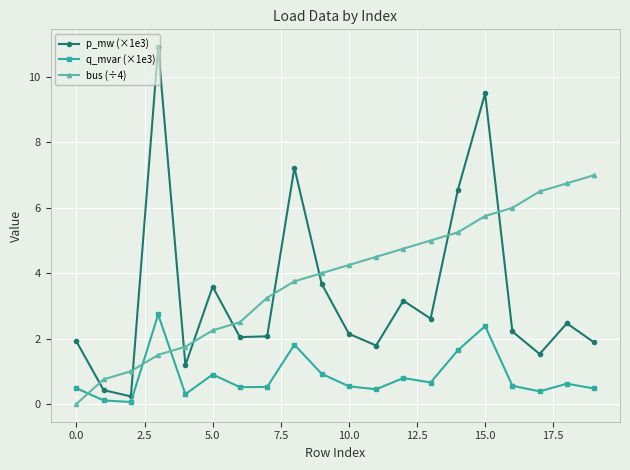

True or false: bus (÷4) and p_mw (×1e3) cross at least once.

True